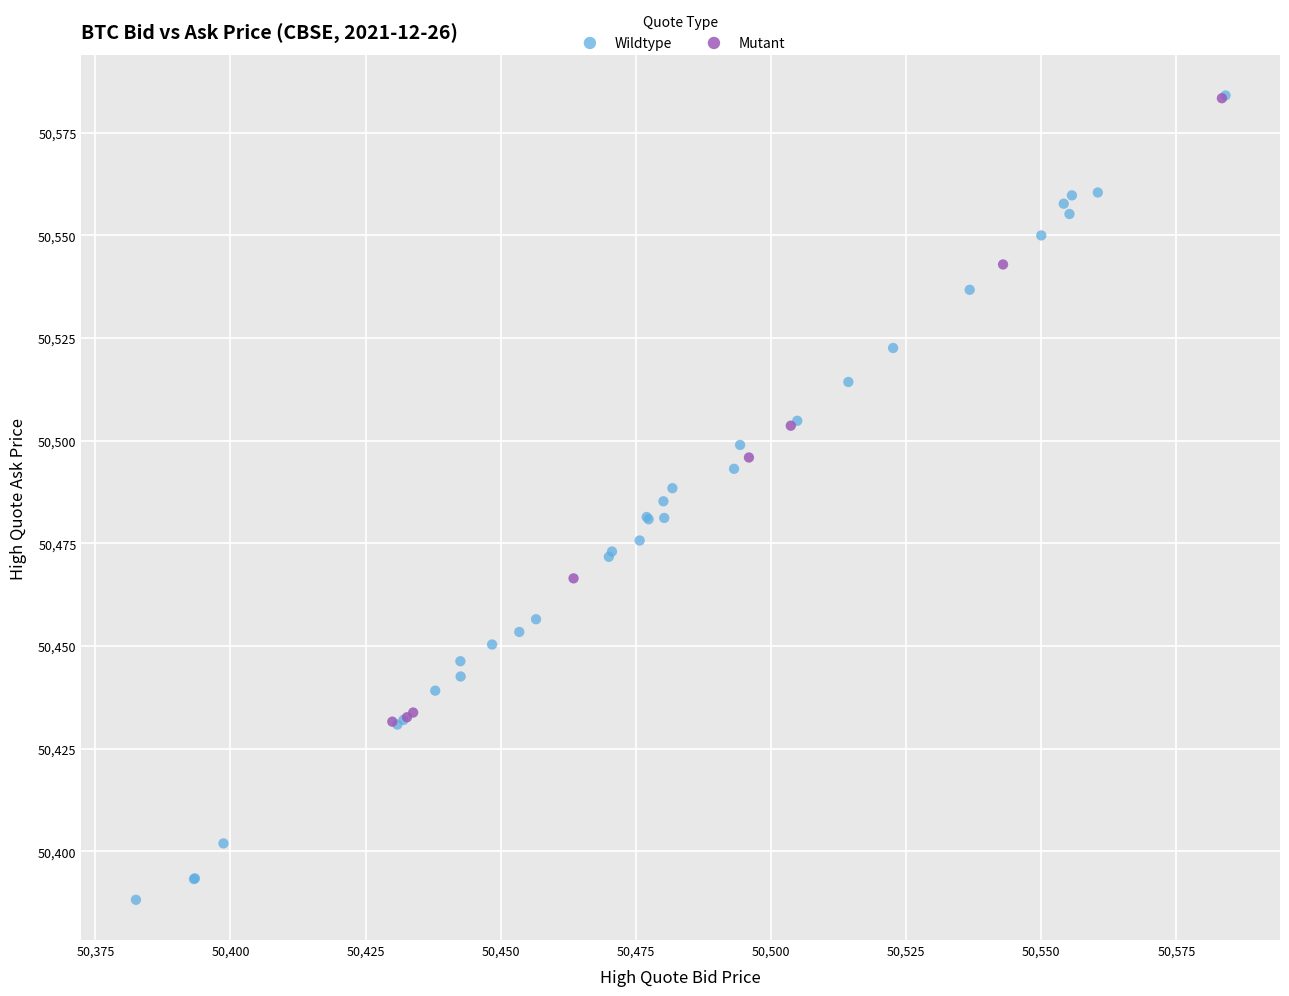

Which series contains the lowest Y value?

Wildtype